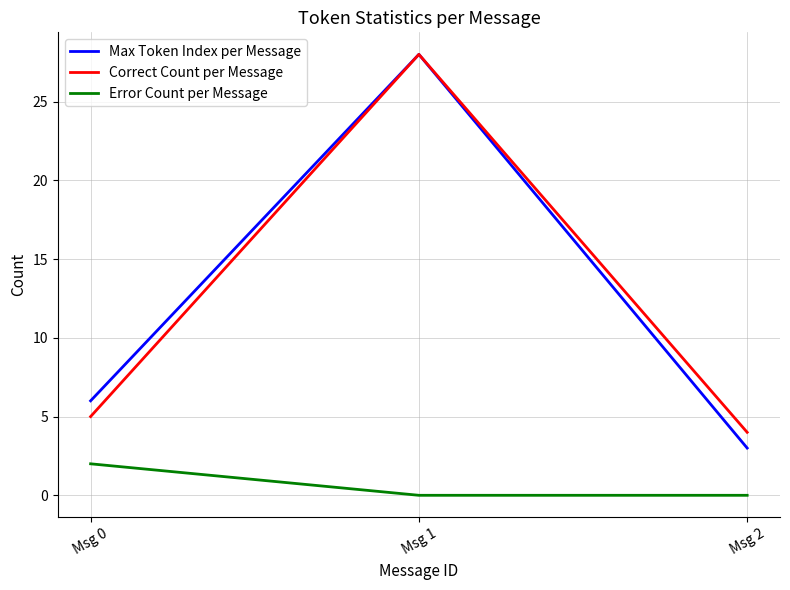

What is the difference between the highest and lowest values at Msg 2?

4